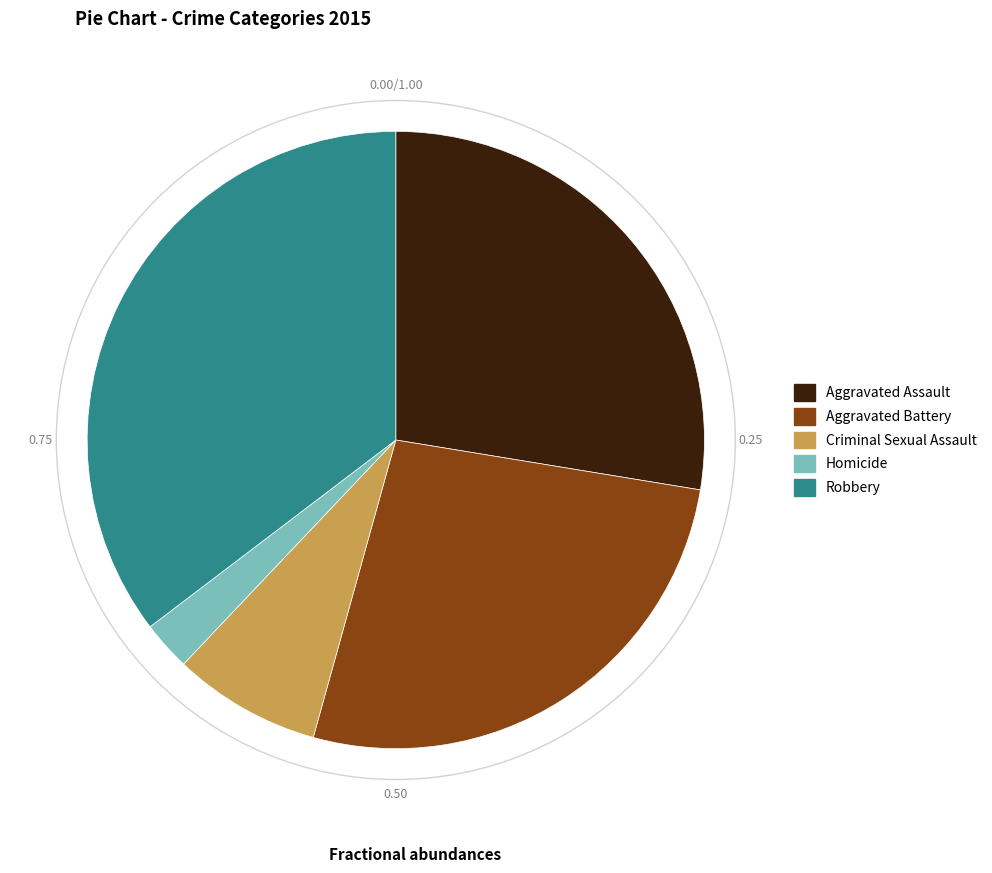

How many segments does this pie chart have?

5